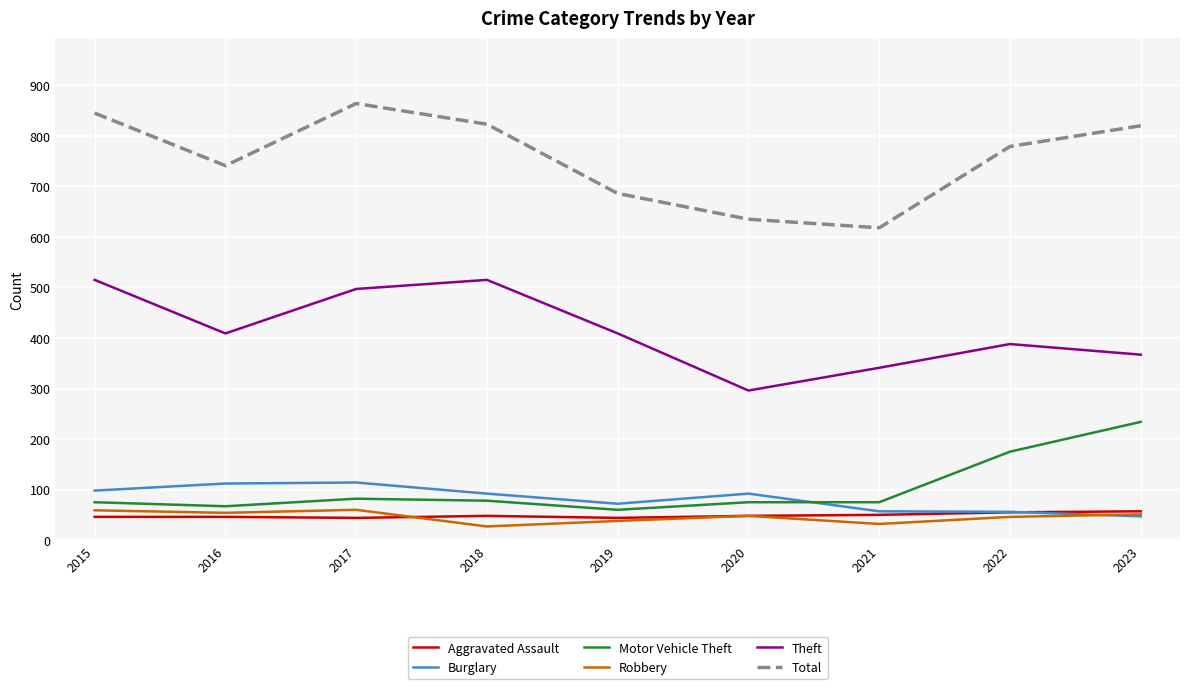

What is the difference between the highest and lowest values at 2019?

648